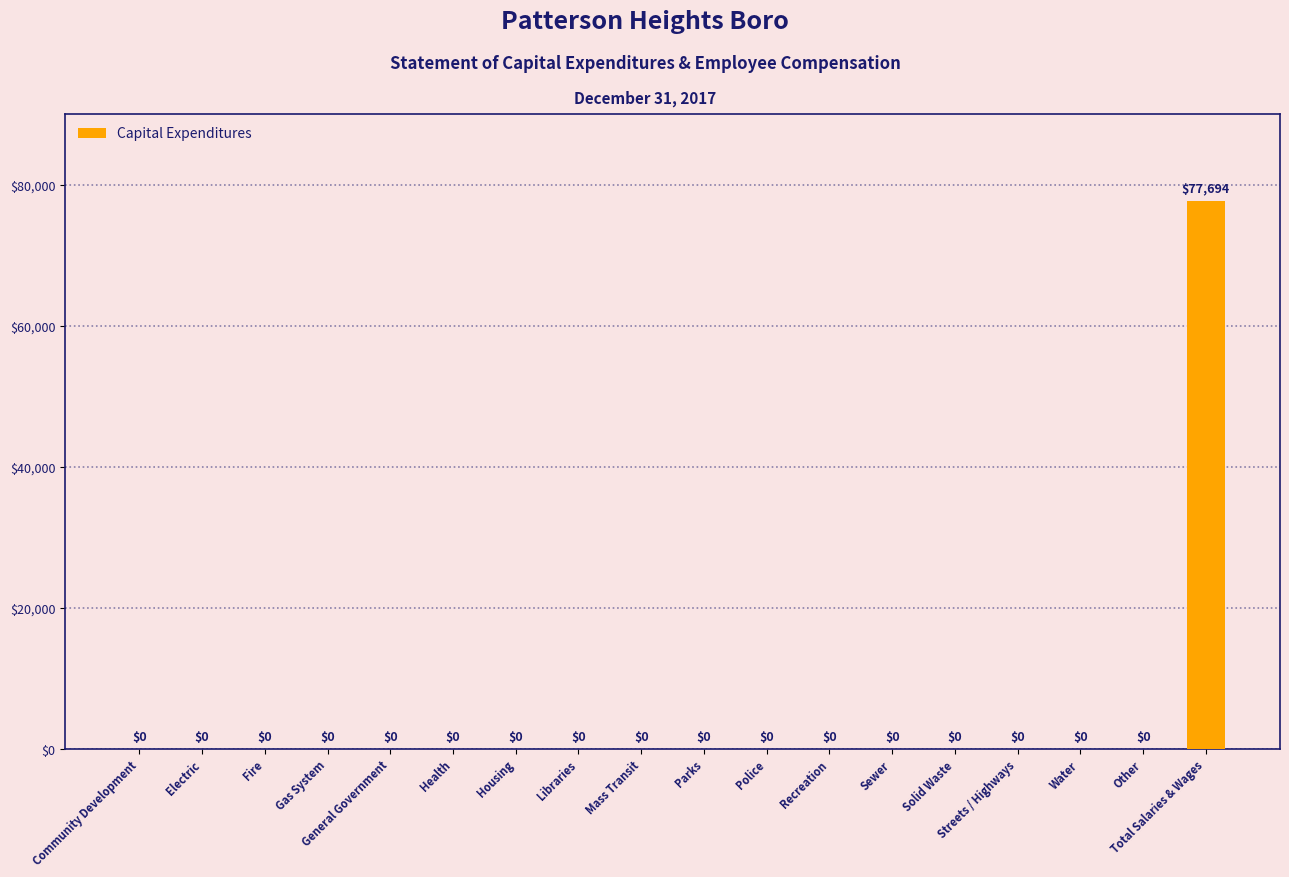

Reading right to left, extract all data points from this chart.

Total Salaries & Wages=77694	Other=0	Water=0	Streets / Highways=0	Solid Waste=0	Sewer=0	Recreation=0	Police=0	Parks=0	Mass Transit=0	Libraries=0	Housing=0	Health=0	General Government=0	Gas System=0	Fire=0	Electric=0	Community Development=0